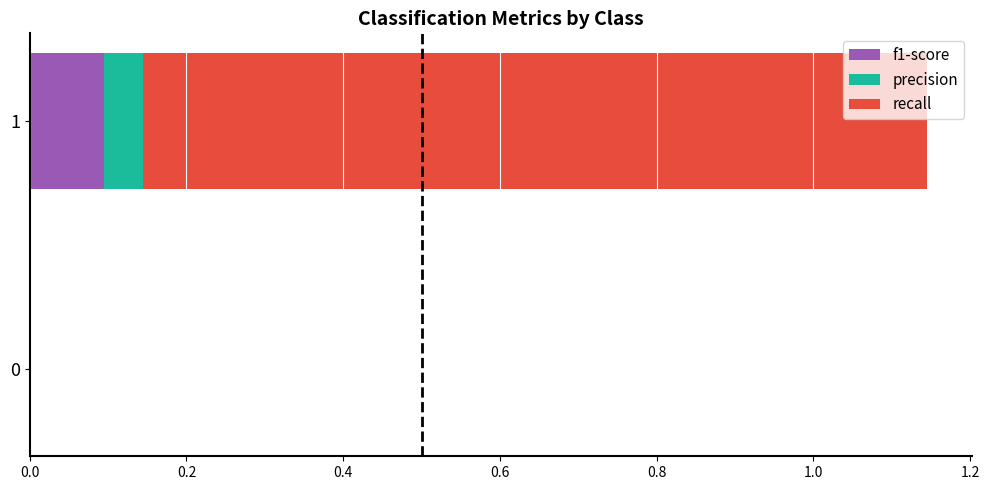

How many distinct data groups are displayed?

3